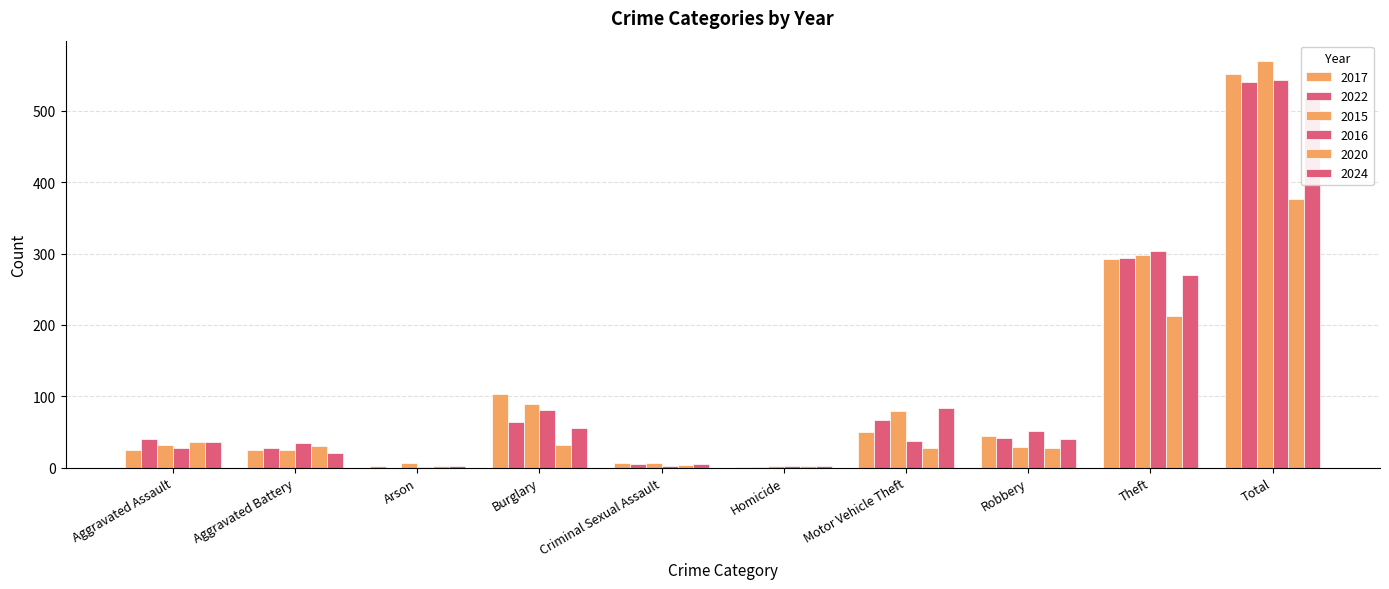

What is the label of the 9th bar from the right?

Aggravated Battery